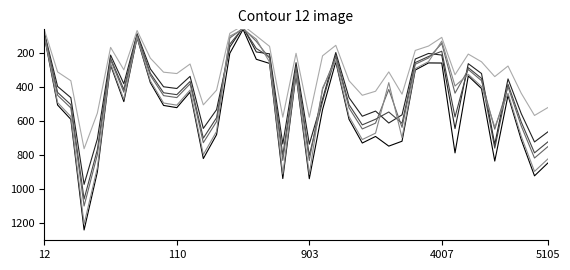

How many values in the pop_25 series exceed 310?

20